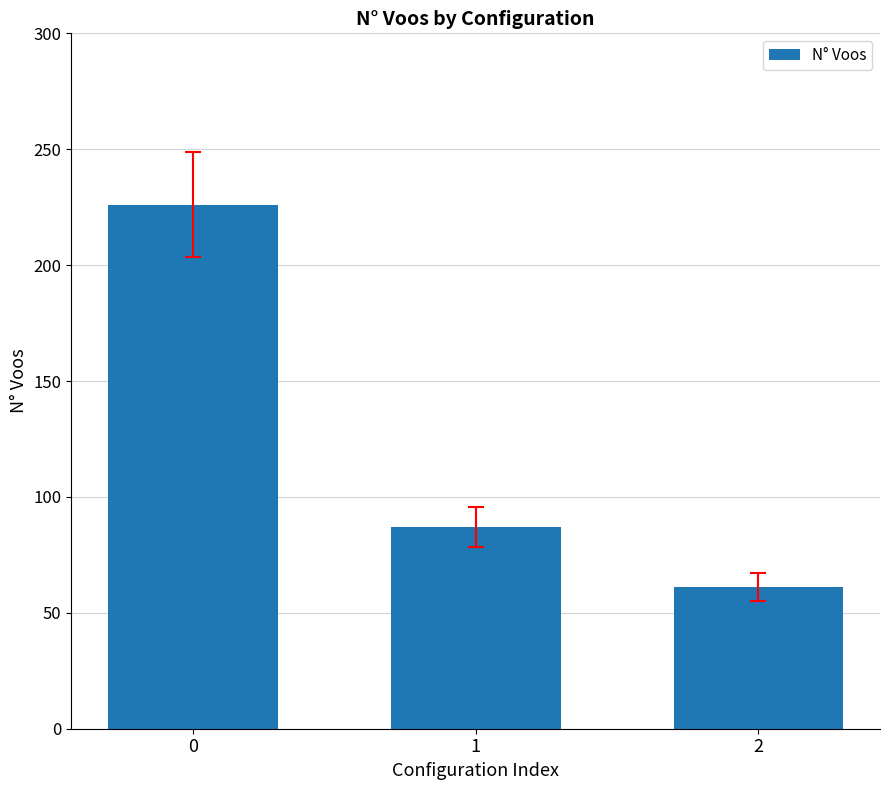

Read the value at 2, to the nearest 50.

50